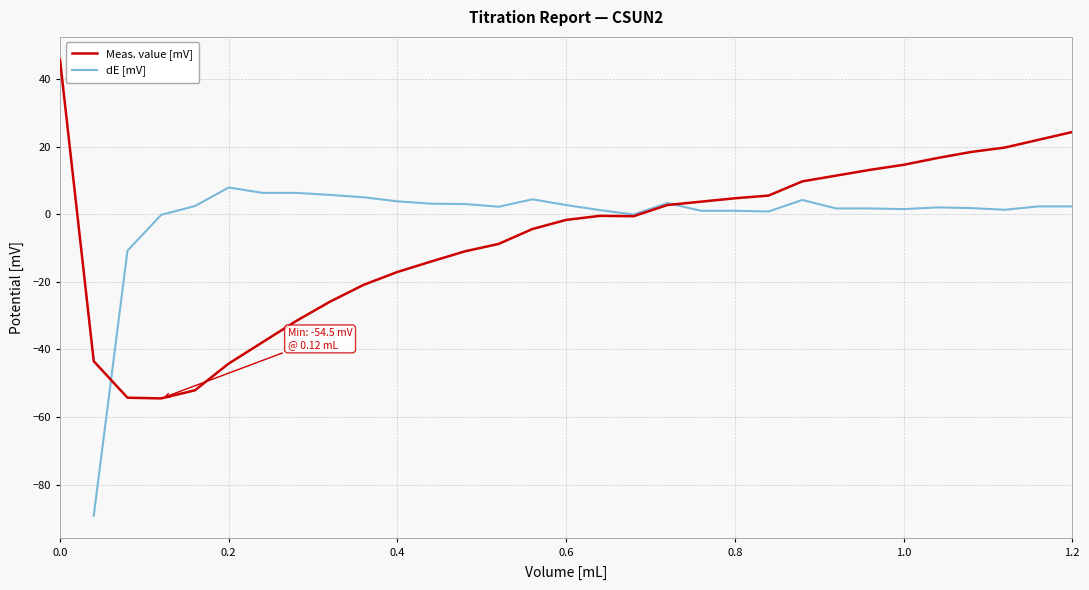

What is the value of the Meas. value [mV] point at the 31st from the left?

24.3